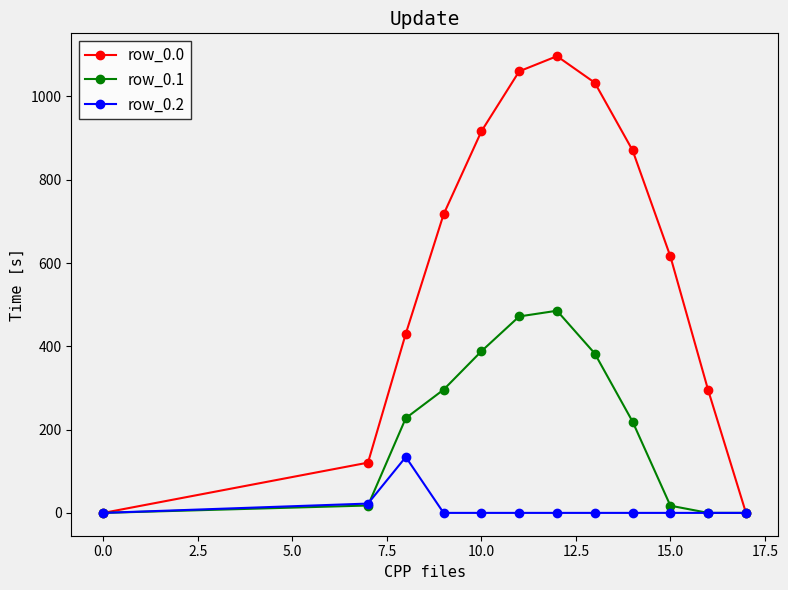

Which series has the widest spread of values?

row_0.0